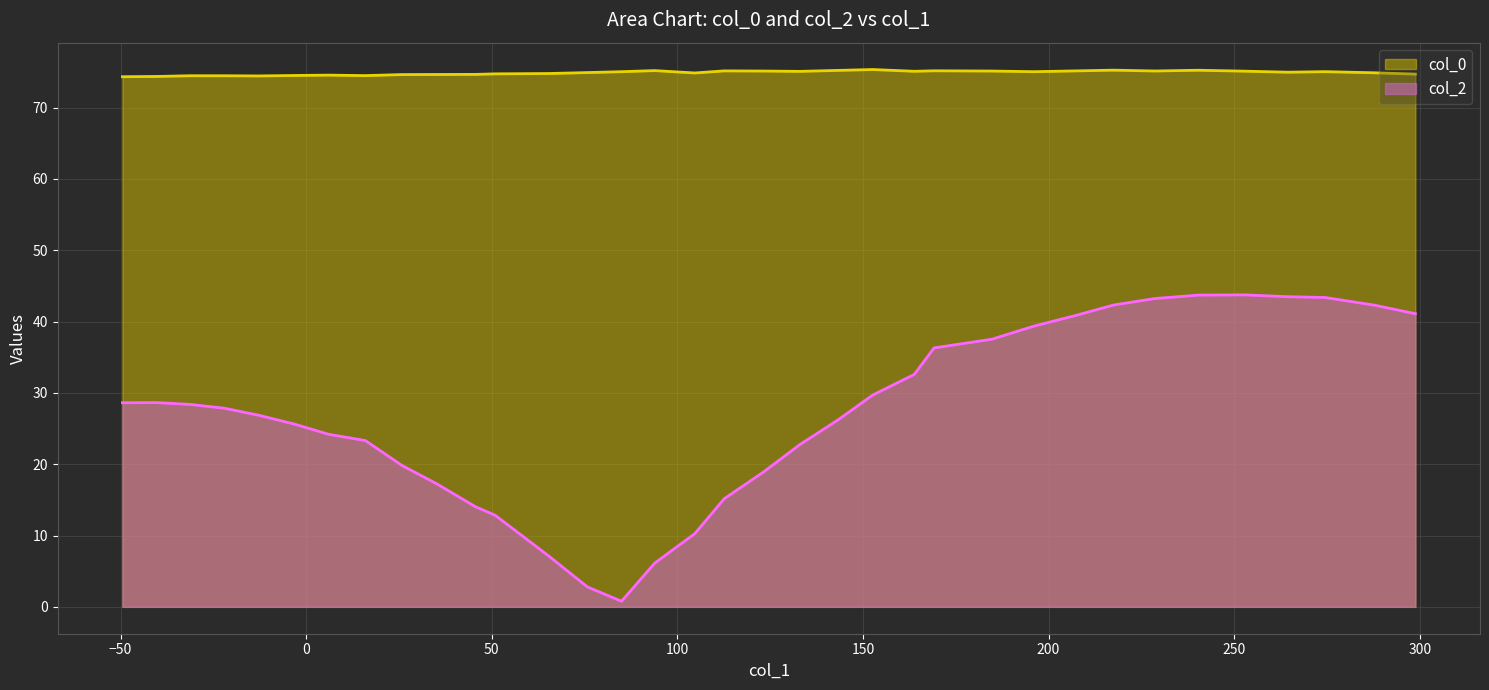

True or false: col_0 and col_2 cross at least once.

False